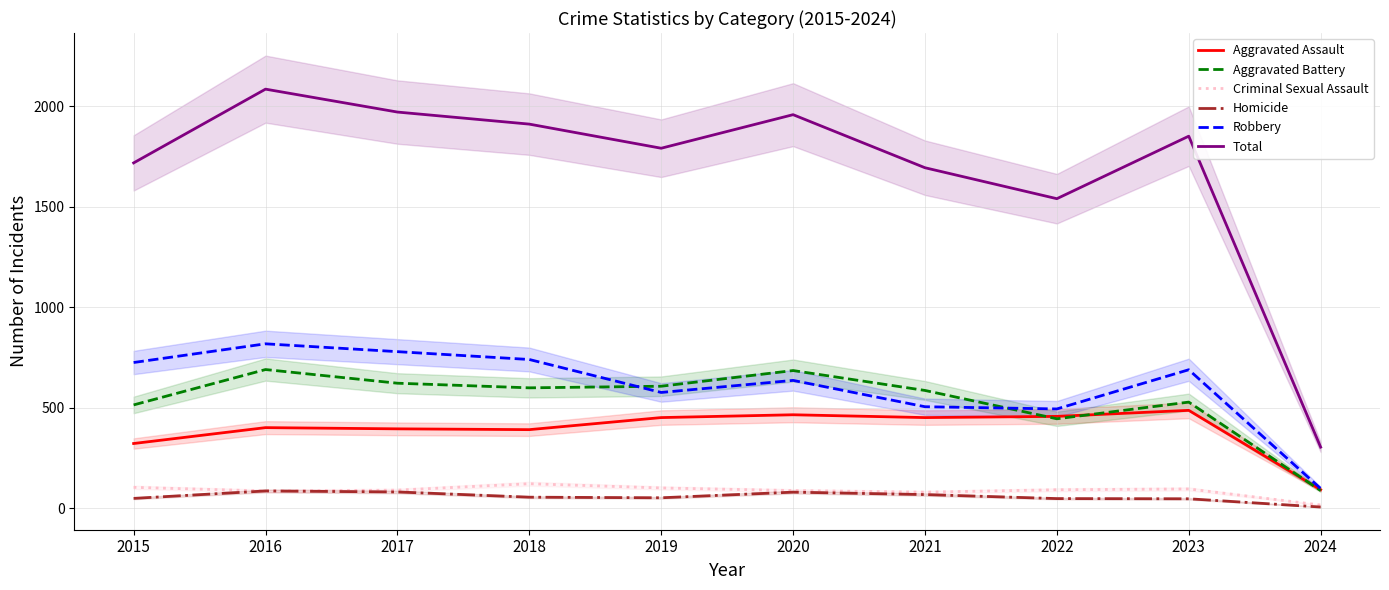

What is the difference between the Aggravated Battery values at 2024 and 2019?

519